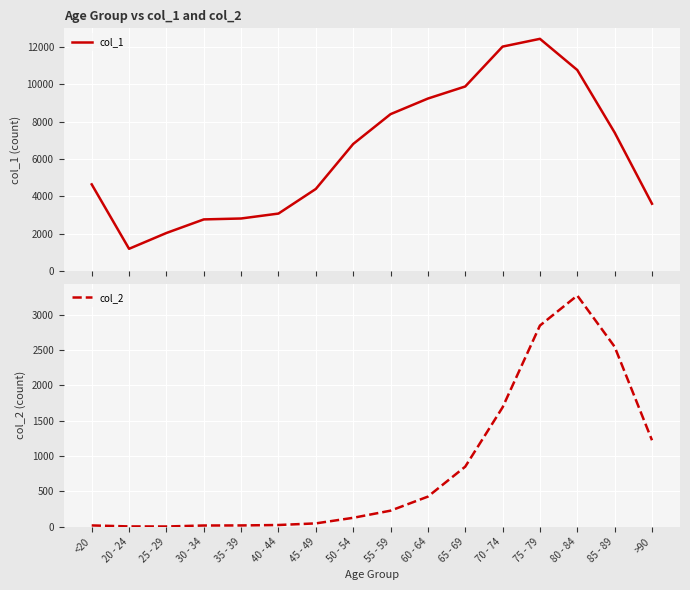

Reading left to right, list all the values displayed in this chart.

col_1: <20=4641	20 - 24=1191	25 - 29=2038	30 - 34=2765	35 - 39=2814	40 - 44=3078	45 - 49=4396	50 - 54=6803	55 - 59=8400	60 - 64=9236	65 - 69=9883	70 - 74=12018	75 - 79=12434	80 - 84=10764	85 - 89=7417	>90=3604
col_2: <20=18	20 - 24=4	25 - 29=3	30 - 34=17	35 - 39=18	40 - 44=24	45 - 49=47	50 - 54=126	55 - 59=227	60 - 64=426	65 - 69=850	70 - 74=1690	75 - 79=2848	80 - 84=3273	85 - 89=2548	>90=1224